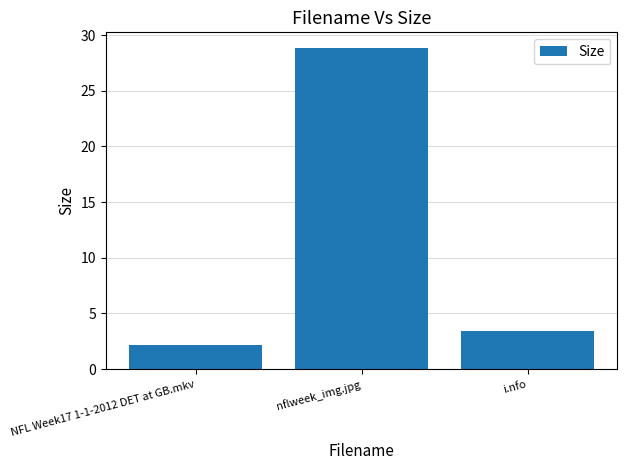

What is the difference between the maximum and second lowest values?

25.4